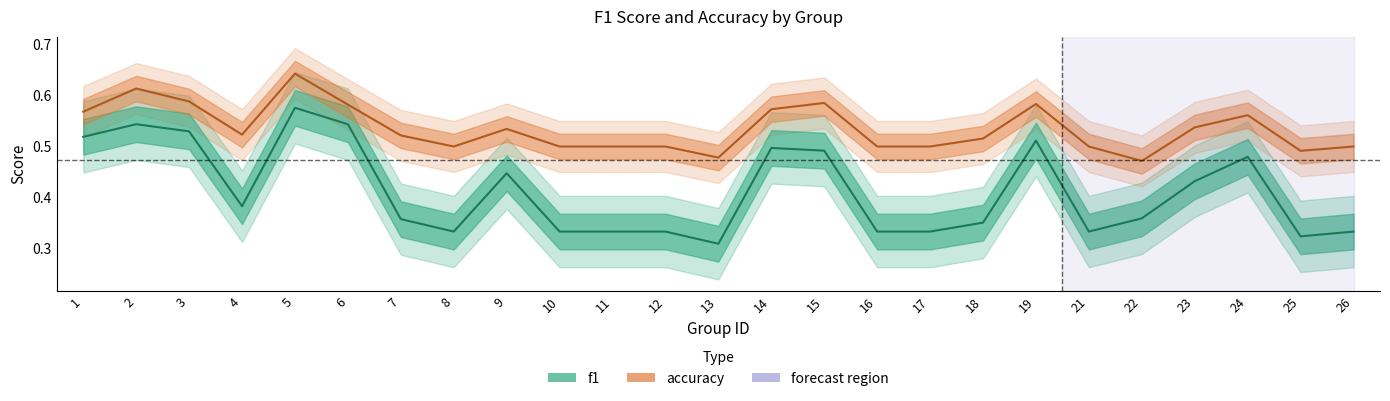

Is this an area chart (filled region under the line)?

No